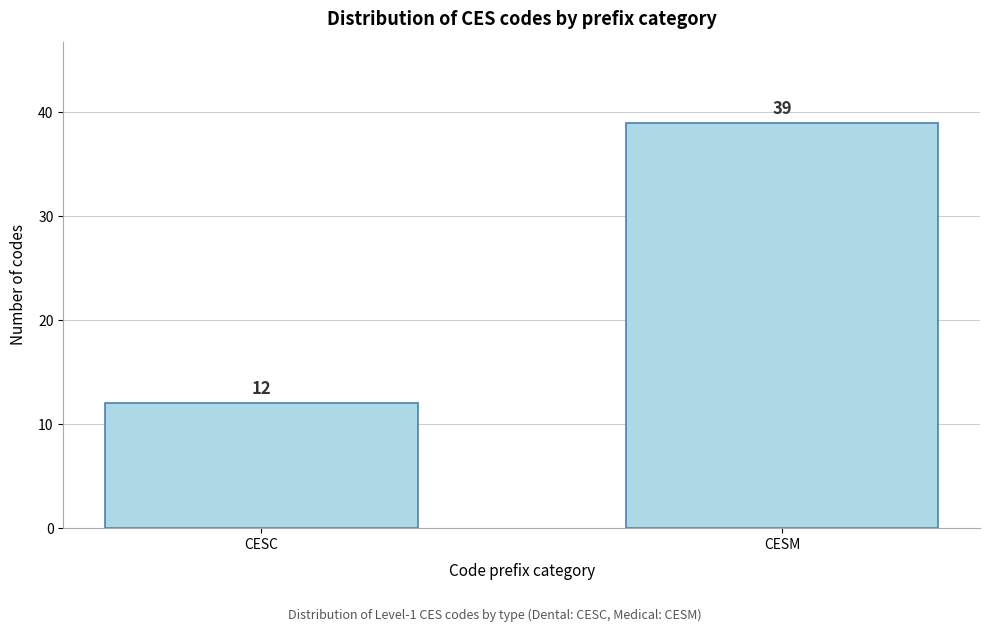

Reading right to left, what are all the values shown in this chart?

CESM=39	CESC=12